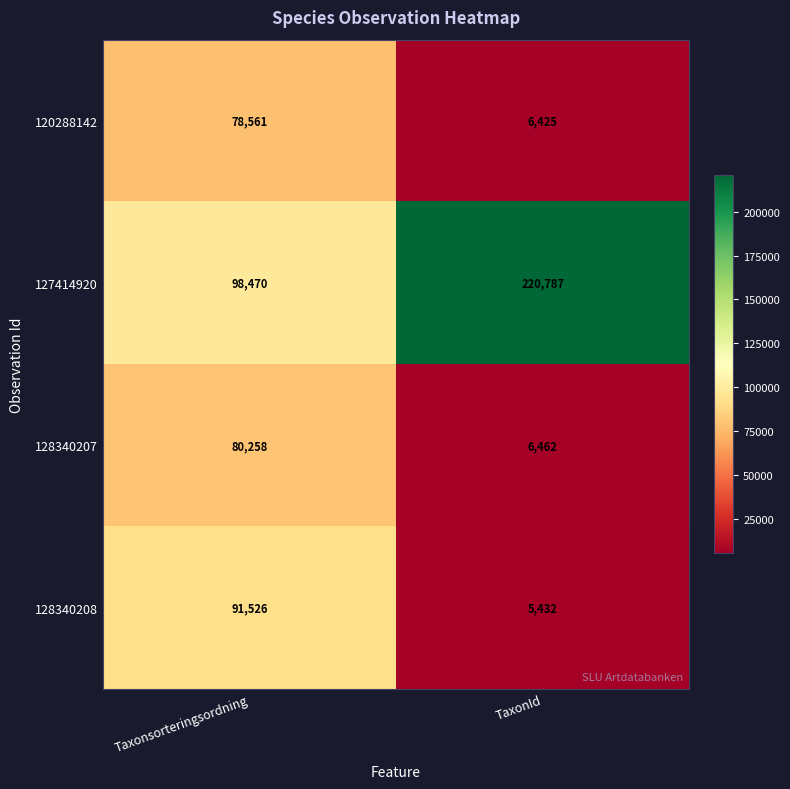

How many series are shown in this chart?

4